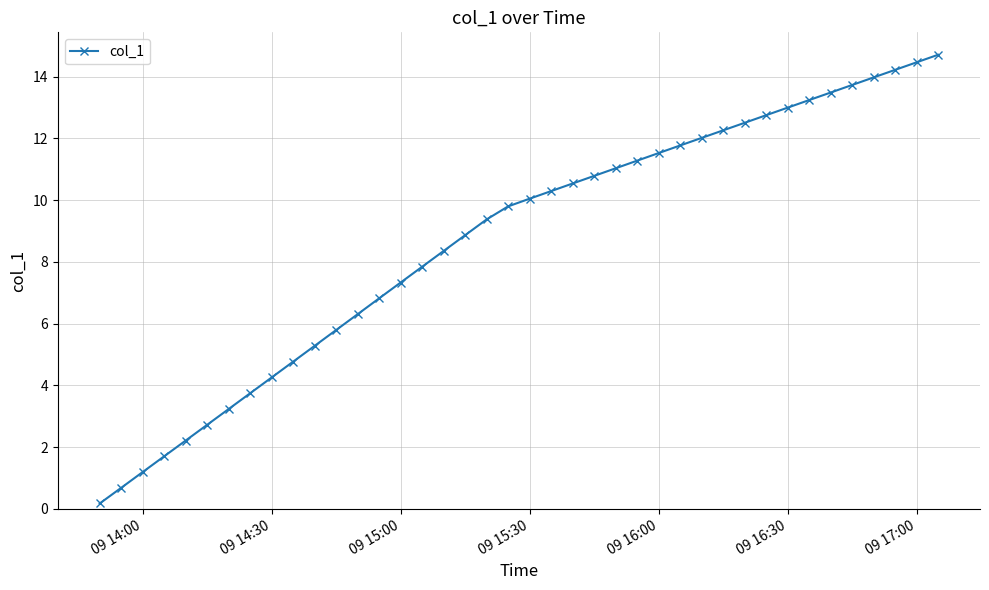

How many lines are shown in the chart?

1